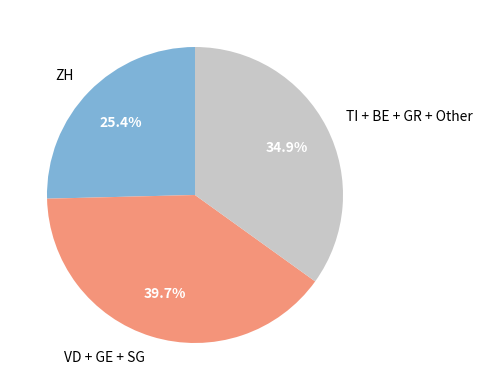

Rank the categories by value from lowest to highest.

ZH, TI + BE + GR + Other, VD + GE + SG